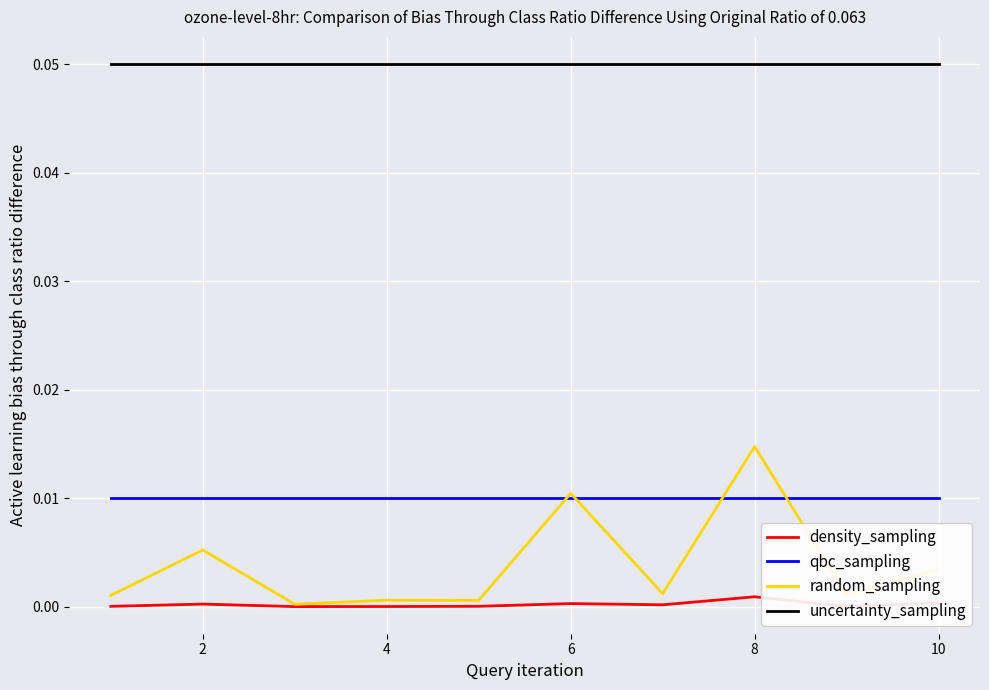

Which series has the widest spread of values?

random_sampling